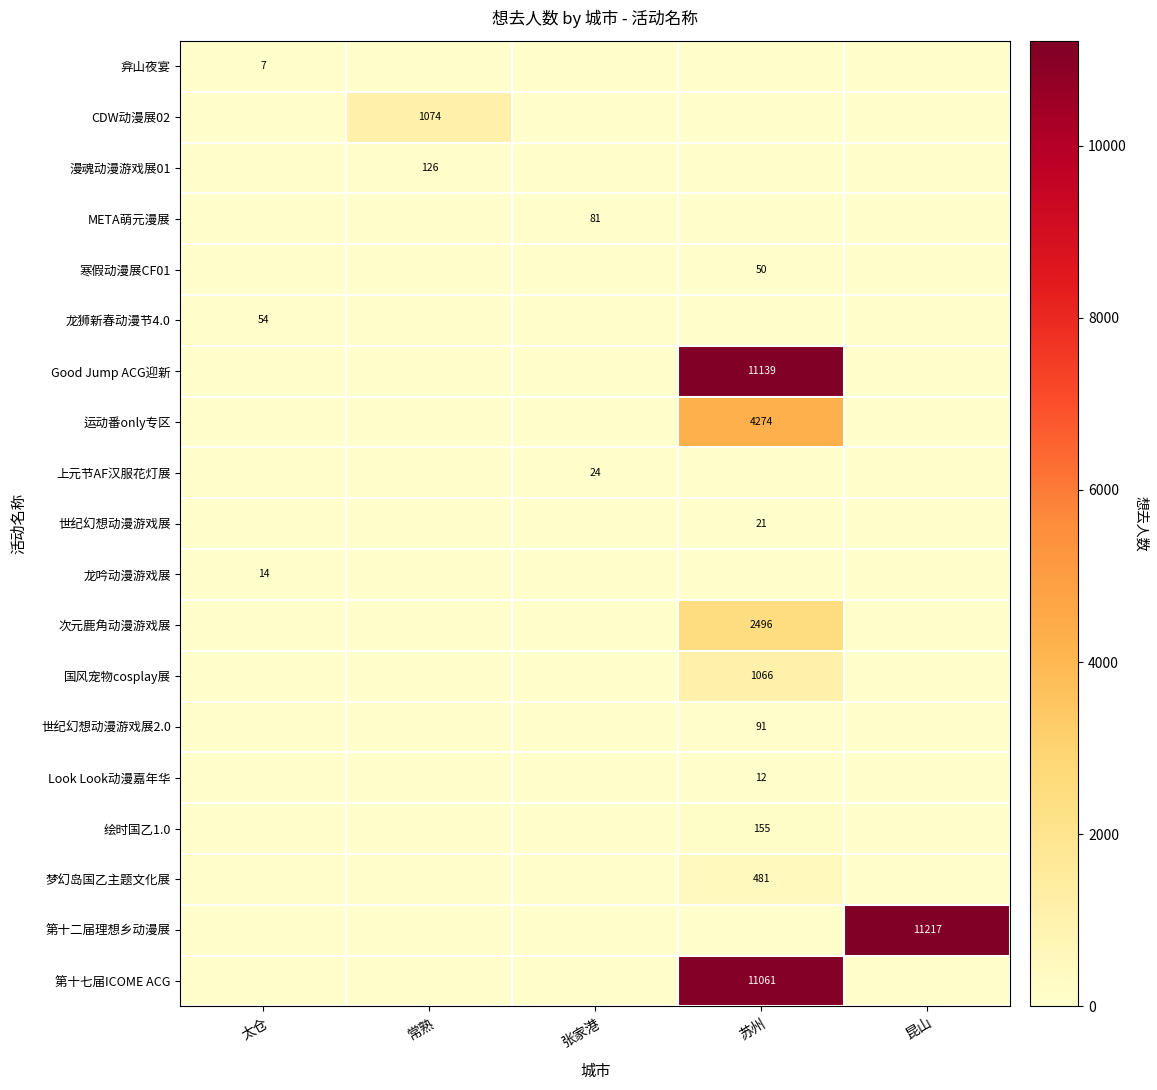

The value of 梦幻岛国乙主题文化展 at 苏州 is 481. True or false?

True